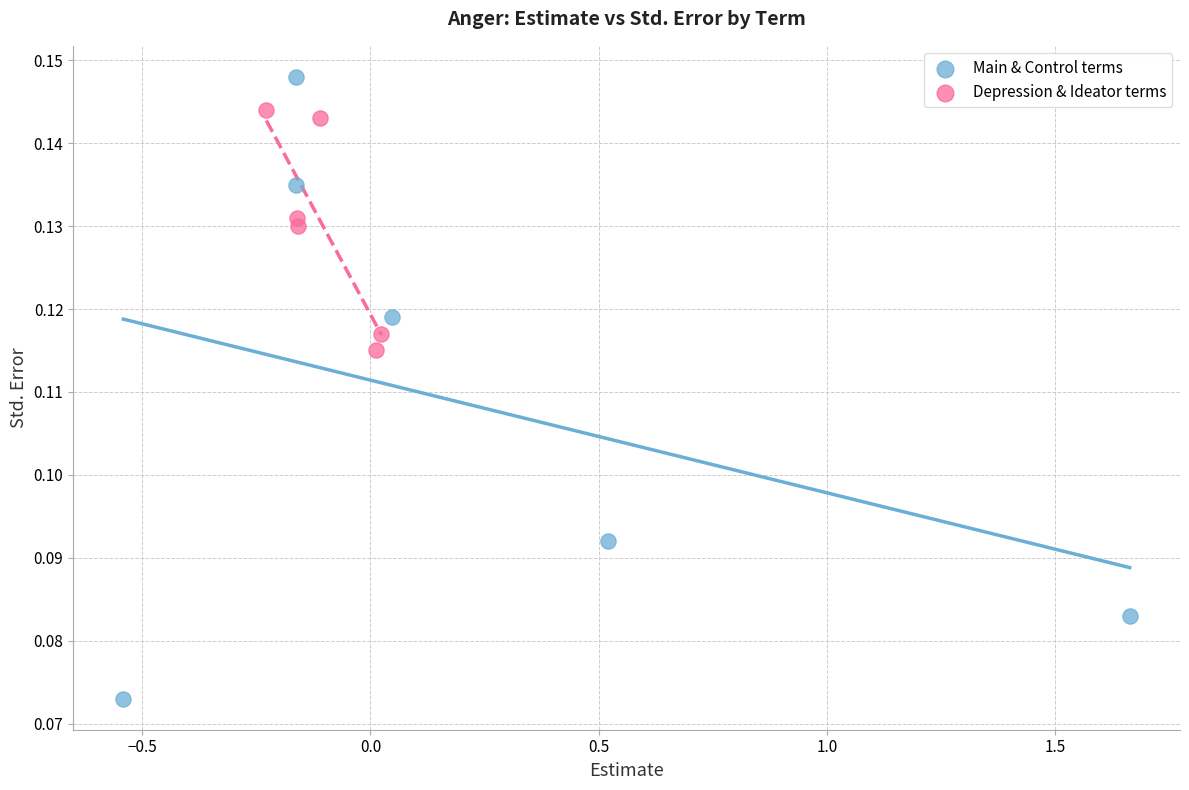

Which series contains the highest Y value?

Main & Control terms